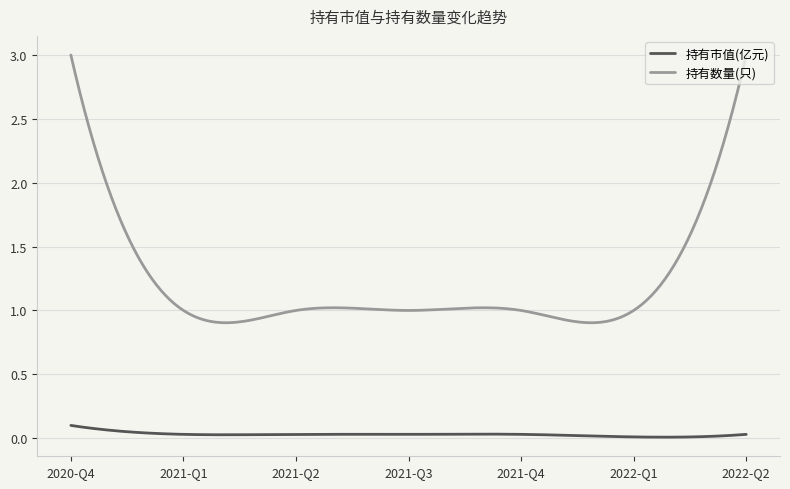

List the series in order of their overall mean, lowest first.

持有市值(亿元), 持有数量(只)